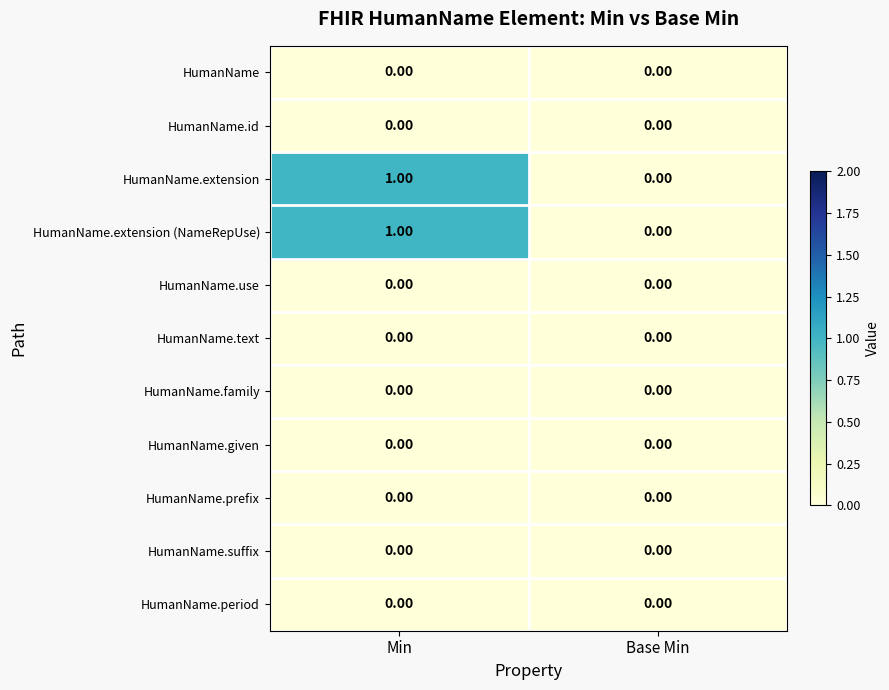

Rank the categories by HumanName.extension value from lowest to highest.

Base Min, Min